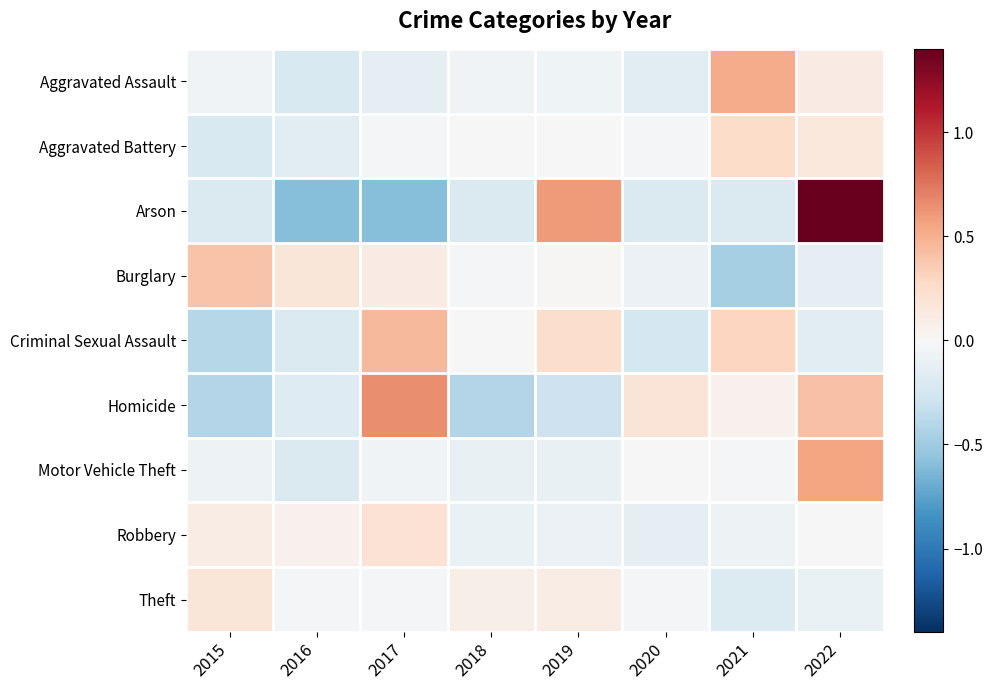

Reading left to right, what are all the values shown in this chart?

Aggravated Assault: 2015=-0.0	2016=-0.2	2017=-0.1	2018=-0.0	2019=-0.1	2020=-0.1	2021=0.5	2022=0.1
Aggravated Battery: 2015=-0.2	2016=-0.1	2017=-0.0	2018=-0.0	2019=0.0	2020=-0.0	2021=0.3	2022=0.1
Arson: 2015=-0.2	2016=-0.6	2017=-0.6	2018=-0.2	2019=0.6	2020=-0.2	2021=-0.2	2022=1.4
Burglary: 2015=0.4	2016=0.2	2017=0.1	2018=-0.0	2019=0.0	2020=-0.1	2021=-0.5	2022=-0.1
Criminal Sexual Assault: 2015=-0.4	2016=-0.2	2017=0.4	2018=0.0	2019=0.2	2020=-0.2	2021=0.3	2022=-0.2
Homicide: 2015=-0.4	2016=-0.2	2017=0.6	2018=-0.4	2019=-0.3	2020=0.2	2021=0.1	2022=0.4
Motor Vehicle Theft: 2015=-0.1	2016=-0.2	2017=-0.1	2018=-0.1	2019=-0.1	2020=0.0	2021=-0.0	2022=0.6
Robbery: 2015=0.1	2016=0.1	2017=0.2	2018=-0.1	2019=-0.1	2020=-0.1	2021=-0.1	2022=0.0
Theft: 2015=0.2	2016=-0.0	2017=-0.0	2018=0.1	2019=0.1	2020=-0.0	2021=-0.2	2022=-0.1